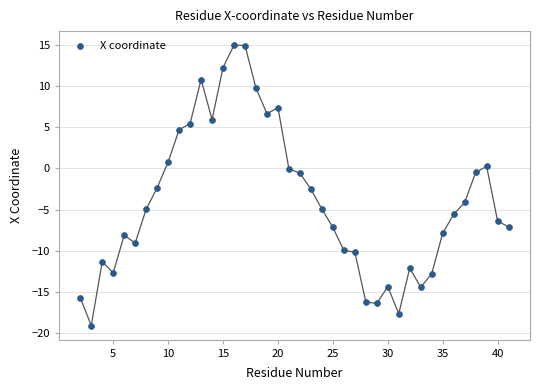

What is the range of Y values (max minus min)?

34.1